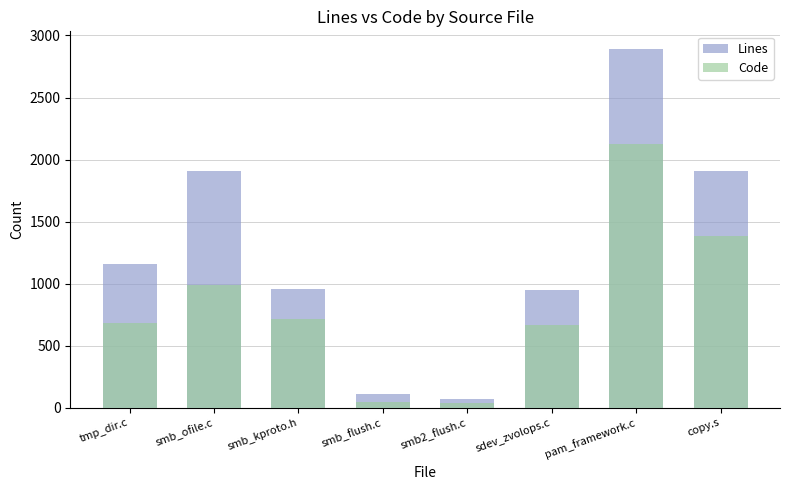

At how many categories does at least one series exceed 1171?

3